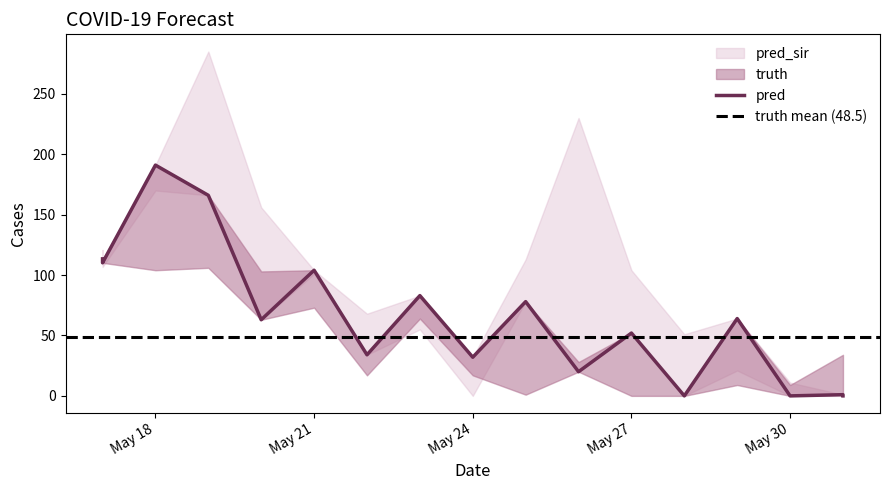

Reading left to right, transcribe all the data shown in this chart.

truth: 2021-05-17=113.0	2021-05-17=113.0	2021-05-18=104.0	2021-05-19=106.0	2021-05-20=103.0	2021-05-21=73.0	2021-05-22=17.0	2021-05-23=64.0	2021-05-24=17.0	2021-05-25=1.0	2021-05-26=28.0	2021-05-27=0.0	2021-05-28=0.0	2021-05-29=9.0	2021-05-30=9.0	2021-05-31=34.0	2021-05-31=34.0
pred: 2021-05-17=113.4	2021-05-17=110.1	2021-05-18=191.0	2021-05-19=166.0	2021-05-20=63.0	2021-05-21=104.0	2021-05-22=34.0	2021-05-23=83.0	2021-05-24=32.0	2021-05-25=78.0	2021-05-26=20.0	2021-05-27=52.0	2021-05-28=0.0	2021-05-29=64.0	2021-05-30=0.0	2021-05-31=1.0	2021-05-31=0.0
pred_sir: 2021-05-17=120.7	2021-05-17=106.7	2021-05-18=170.0	2021-05-19=285.0	2021-05-20=156.0	2021-05-21=101.0	2021-05-22=68.0	2021-05-23=55.0	2021-05-24=0.0	2021-05-25=113.0	2021-05-26=230.0	2021-05-27=104.0	2021-05-28=51.0	2021-05-29=21.0	2021-05-30=11.0	2021-05-31=0.0	2021-05-31=0.0